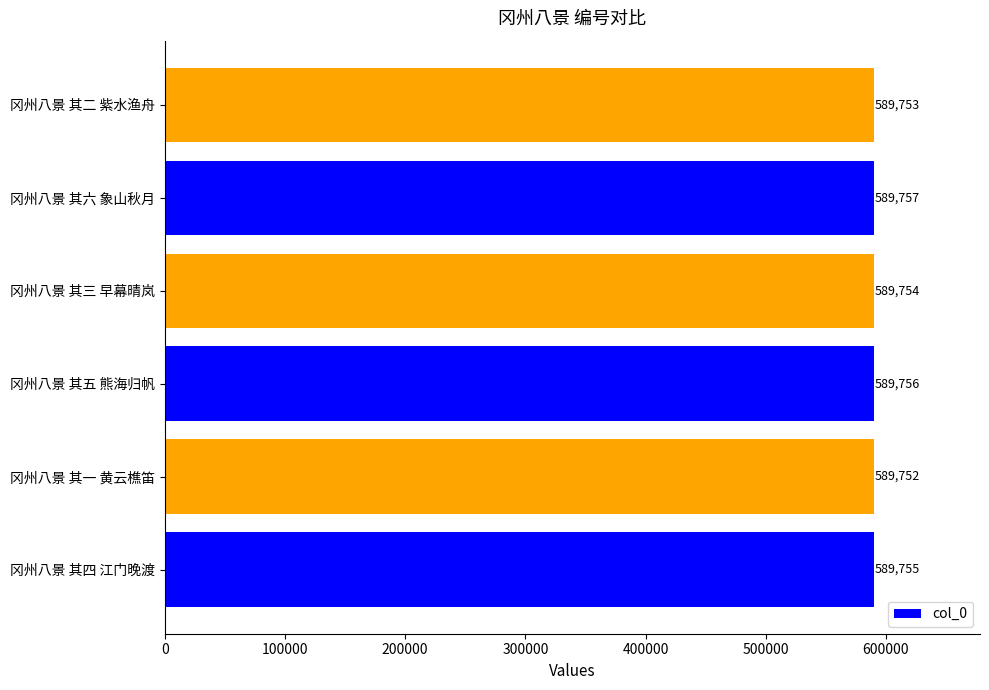

What is the smallest value displayed?

589752